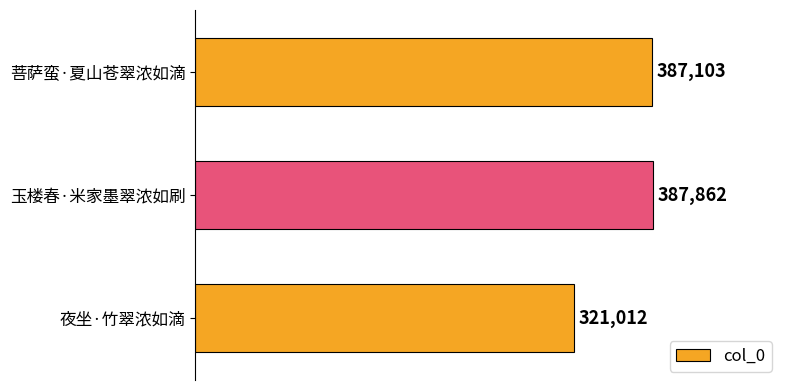

Where is the data nearest to the value 354437?

菩萨蛮·夏山苍翠浓如滴